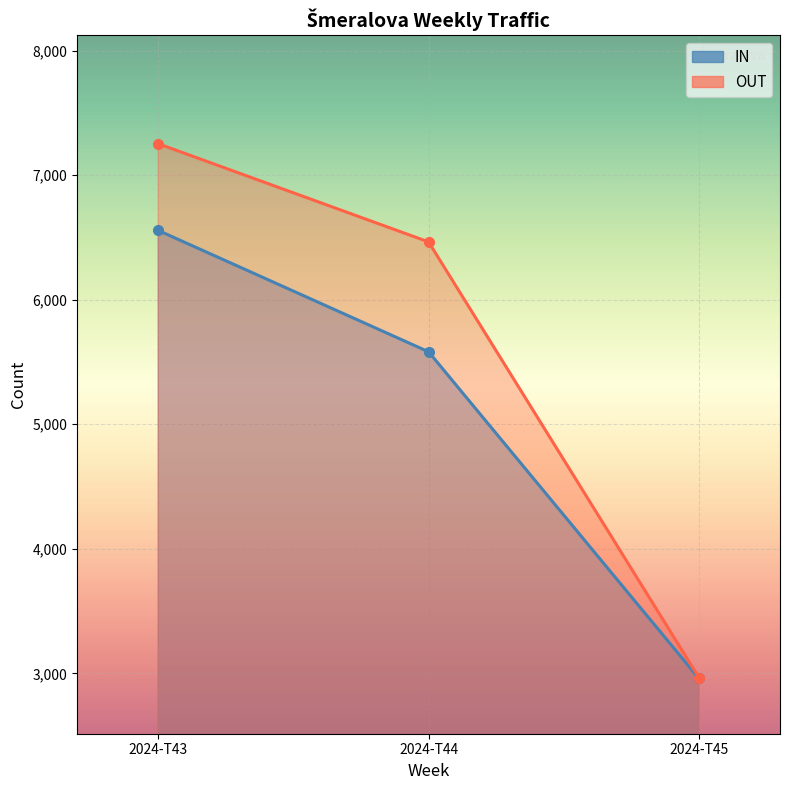

Which has a higher value, 2024-T43 or 2024-T45?

2024-T43